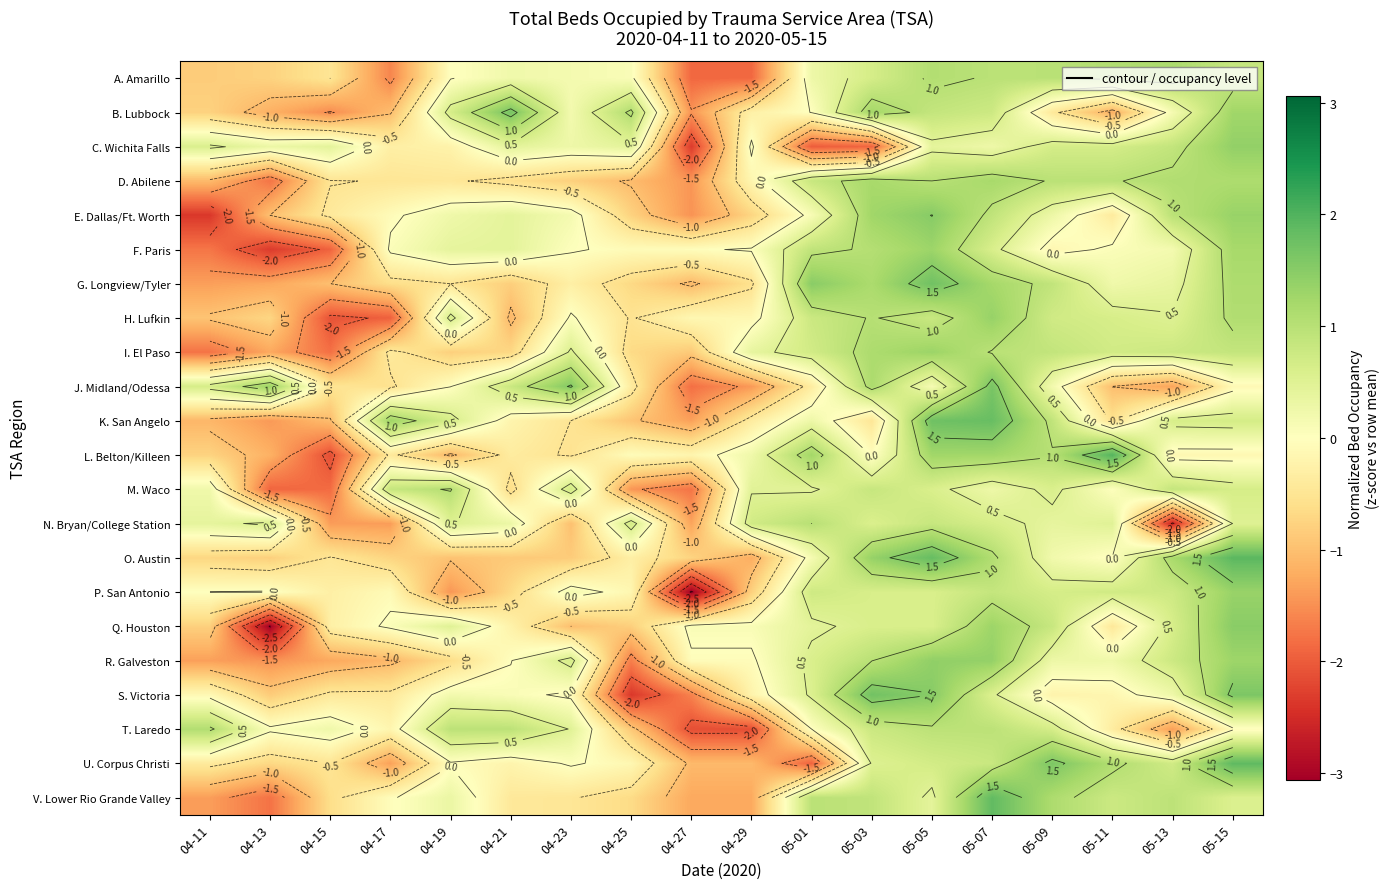

Rank the series by their maximum value, from lowest to highest.

N. Bryan/College Station, M. Waco, T. Laredo, A. Amarillo, D. Abilene, F. Paris, I. El Paso, P. San Antonio, H. Lufkin, C. Wichita Falls, R. Galveston, Q. Houston, E. Dallas/Ft. Worth, J. Midland/Odessa, B. Lubbock, S. Victoria, G. Longview/Tyler, K. San Angelo, V. Lower Rio Grande Valley, U. Corpus Christi, O. Austin, L. Belton/Killeen